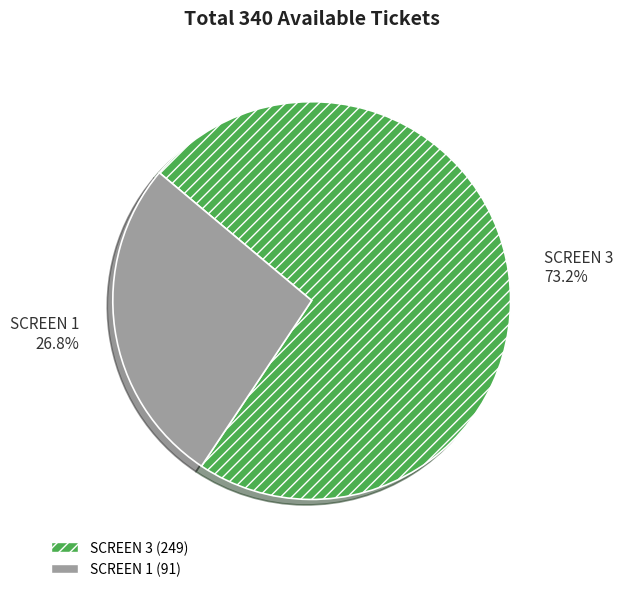

Is there a majority slice in this chart?

Yes